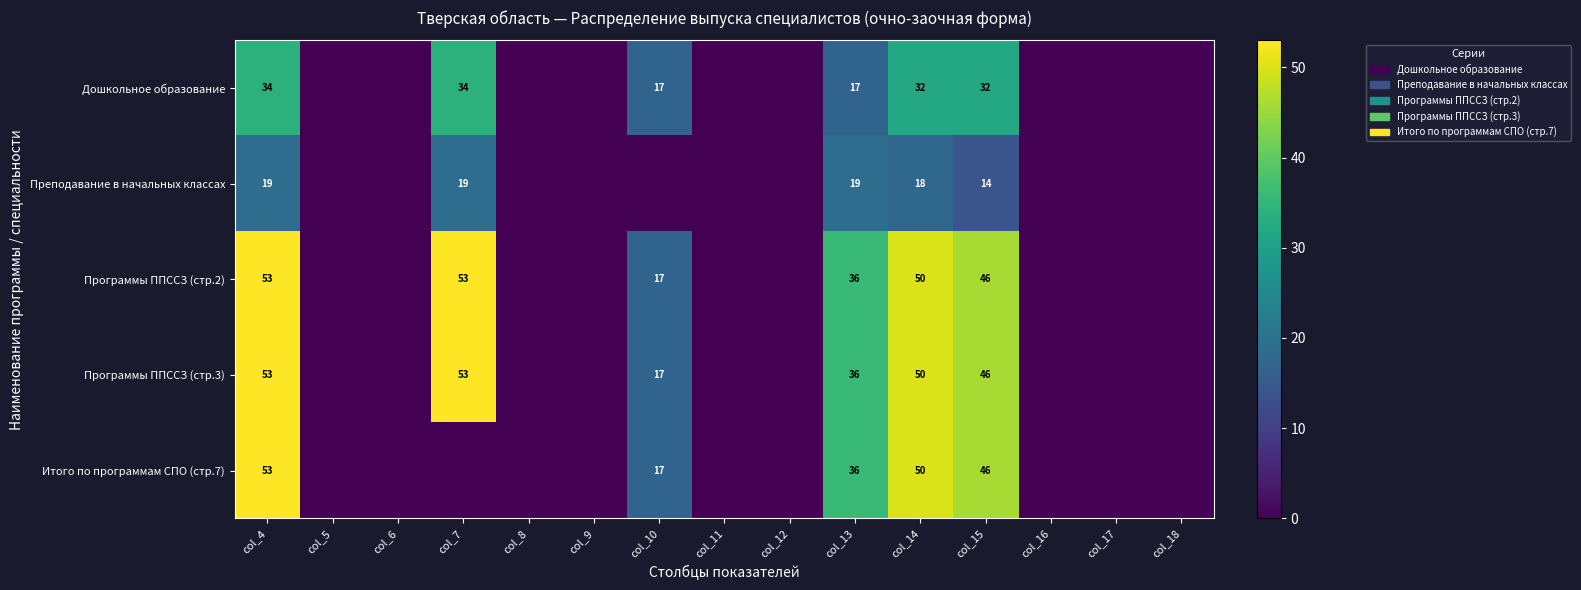

The Дошкольное образование series shows 17 at col_10. True or false?

True